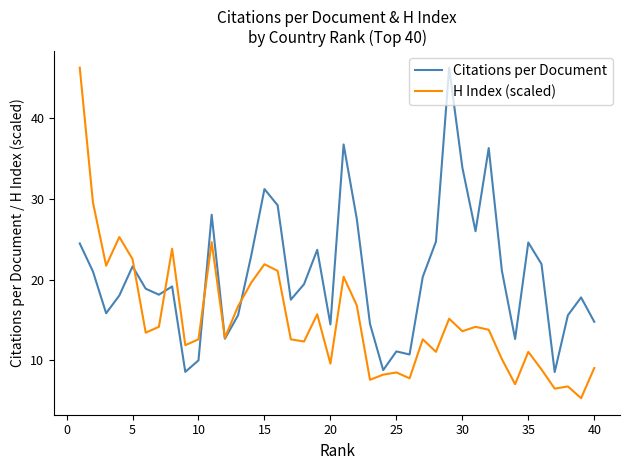

Which series has the largest range (max minus min)?

H Index (scaled)